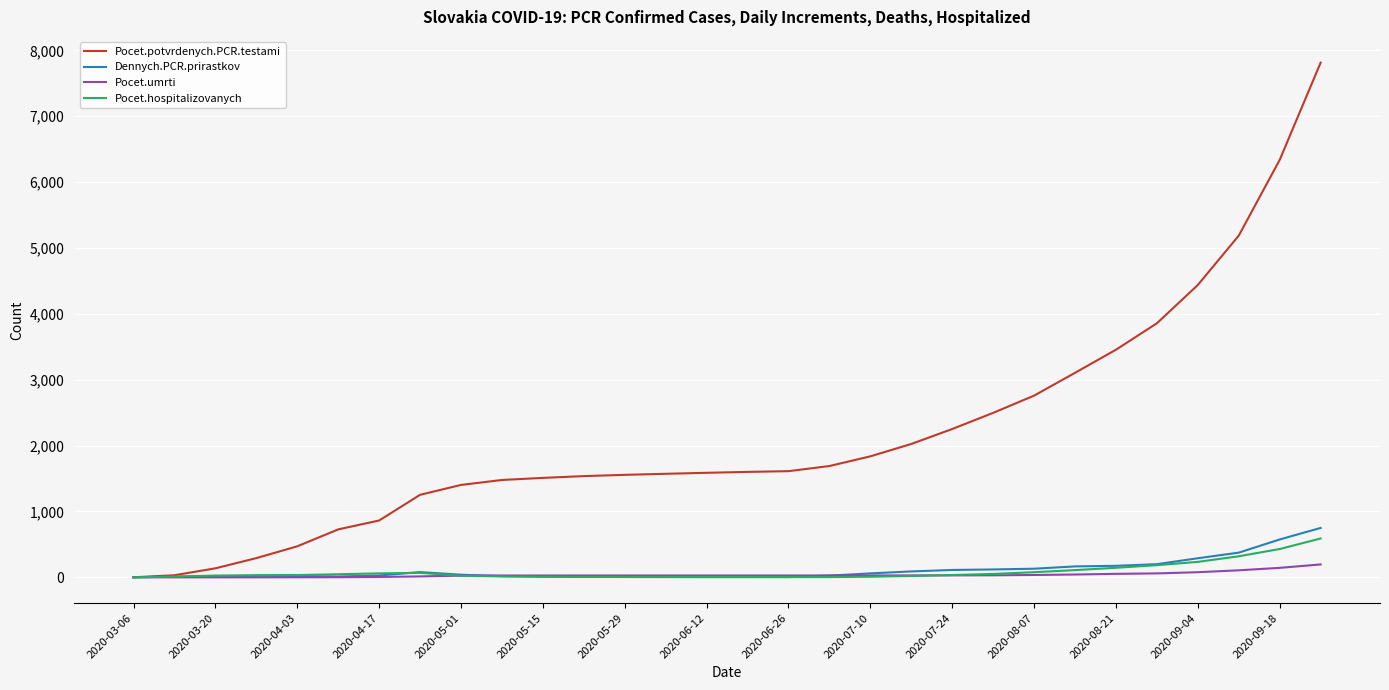

Rank the series by their maximum value, from lowest to highest.

Pocet.umrti, Pocet.hospitalizovanych, Dennych.PCR.prirastkov, Pocet.potvrdenych.PCR.testami